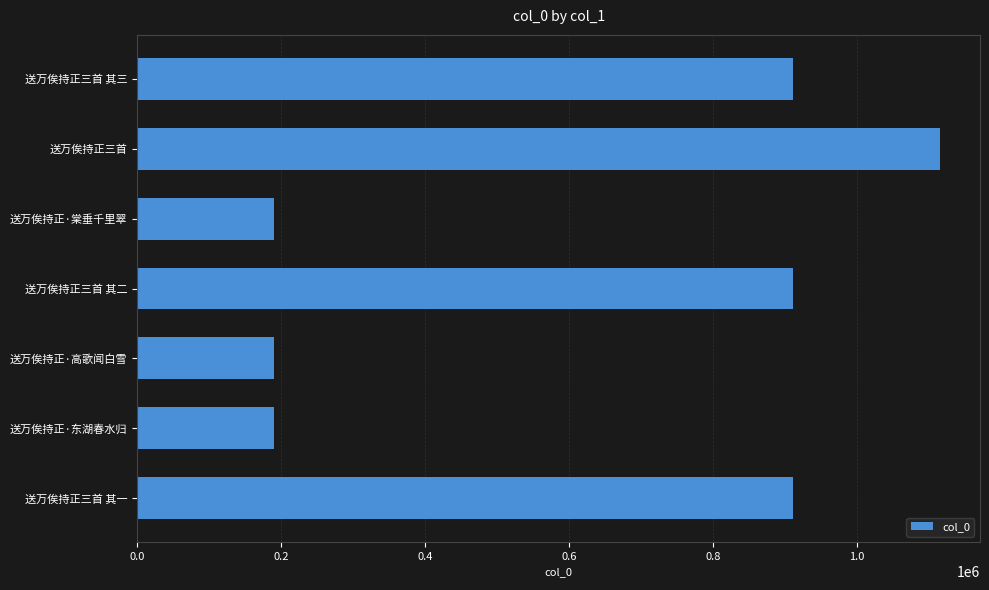

What is the label of the 4th bar from the bottom?

送万俟持正三首 其二